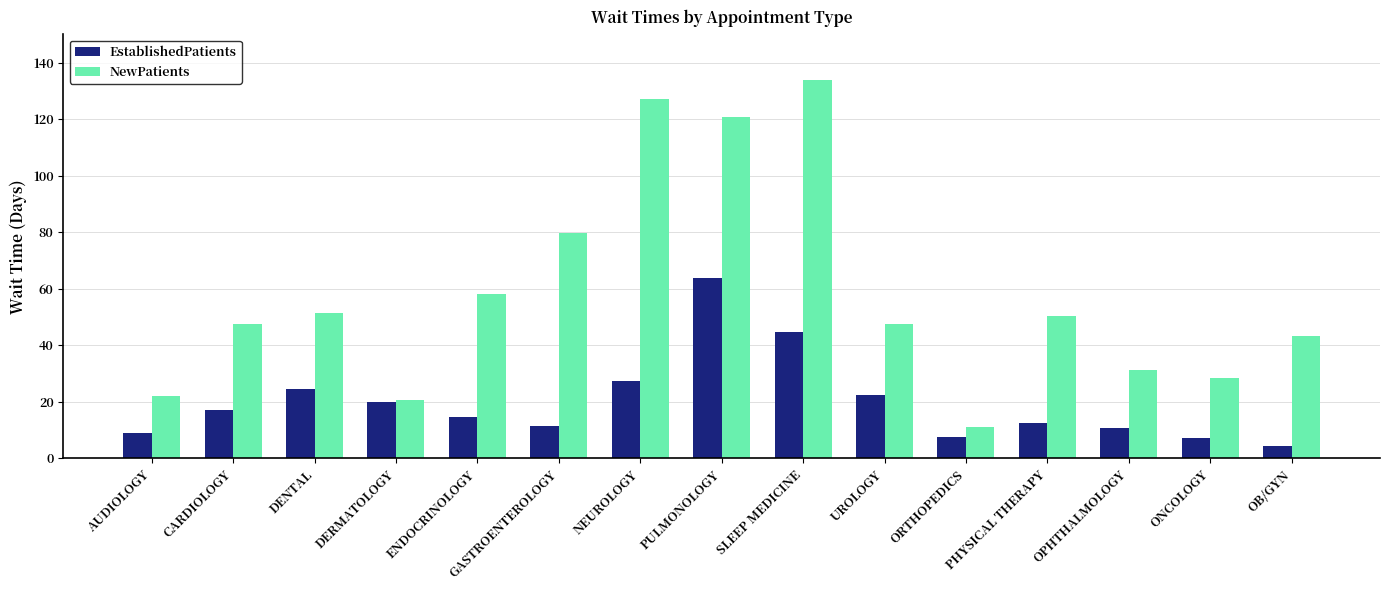

What is the maximum value shown in the chart?

134.0